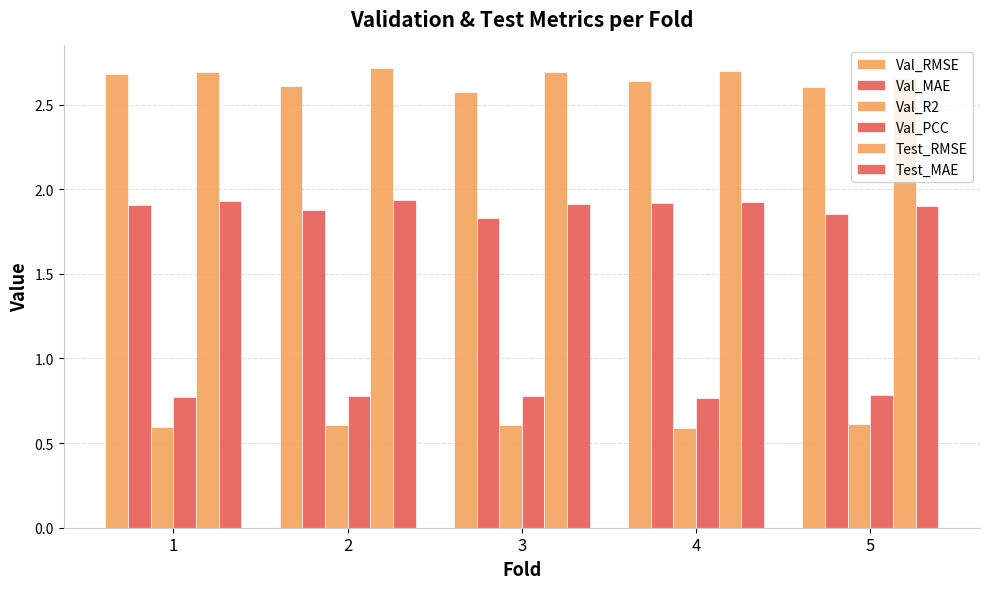

At which label is Val_MAE closest to 1?

3